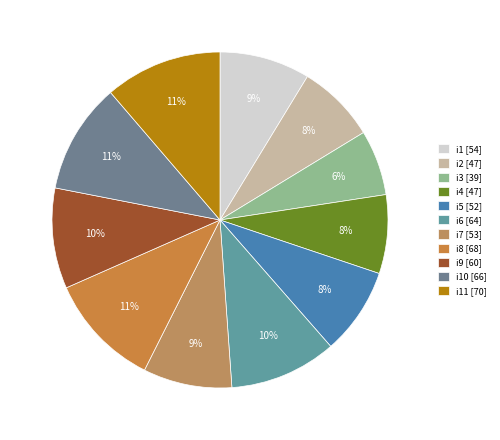

Count the number of slices in the pie.

11